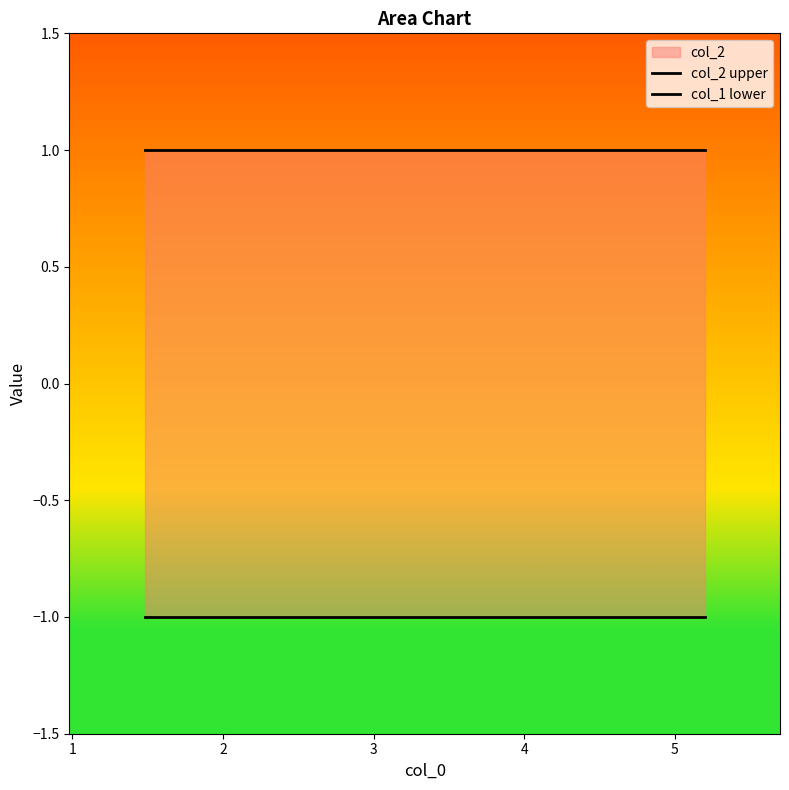

What is the sum of all col_2 upper values?

10